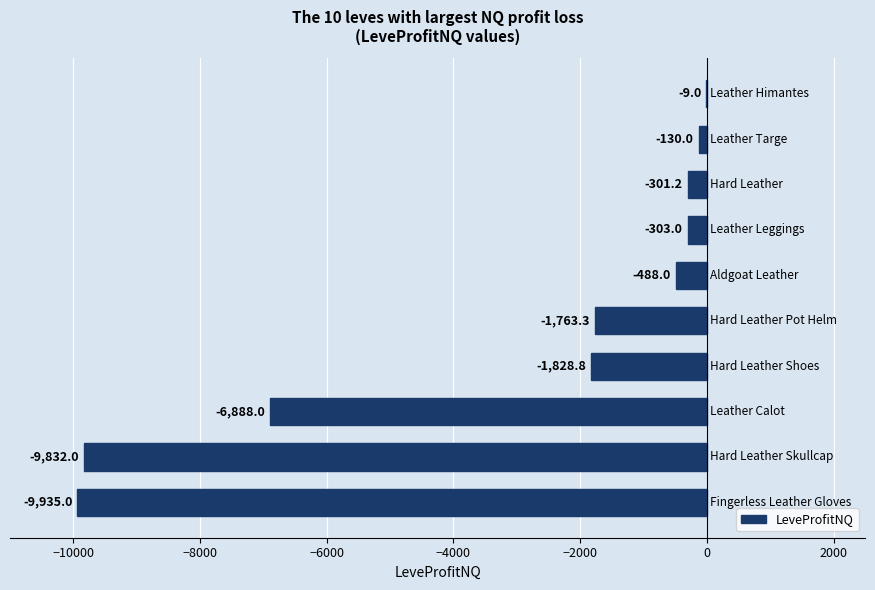

What is the maximum value shown in the chart?

-9.0